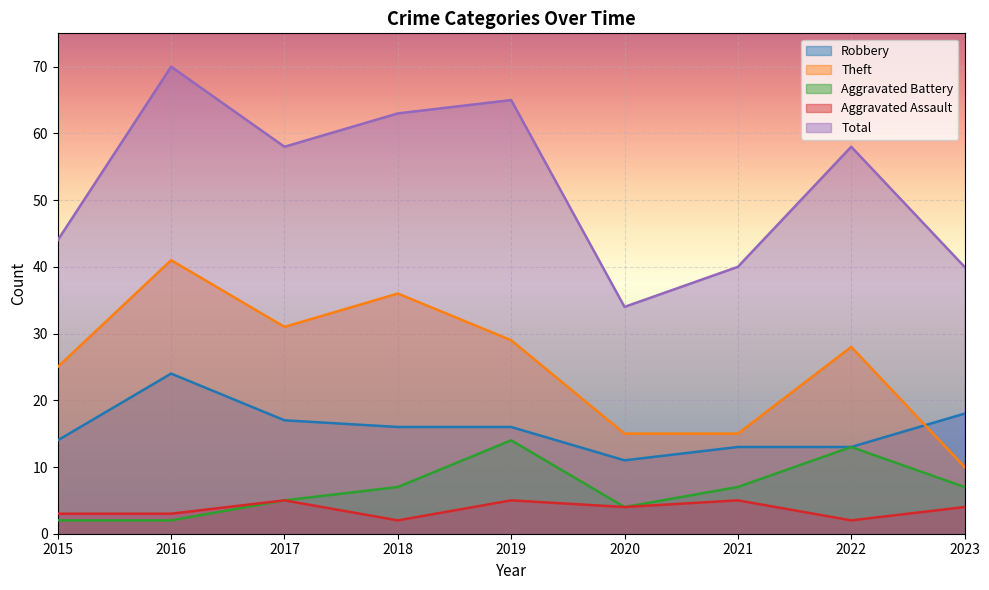

Where is Aggravated Battery nearest to the value 8?

2018